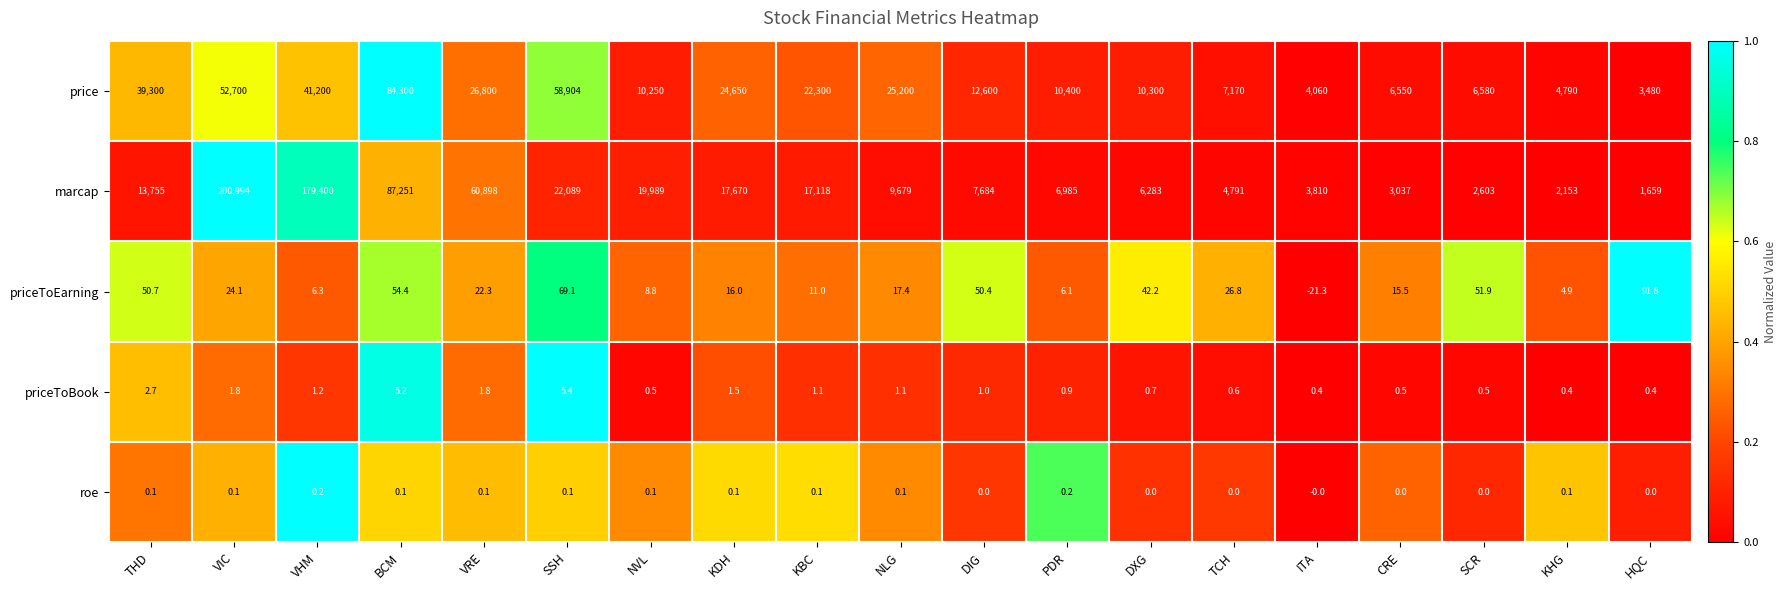

How many categories are shown in the chart?

19